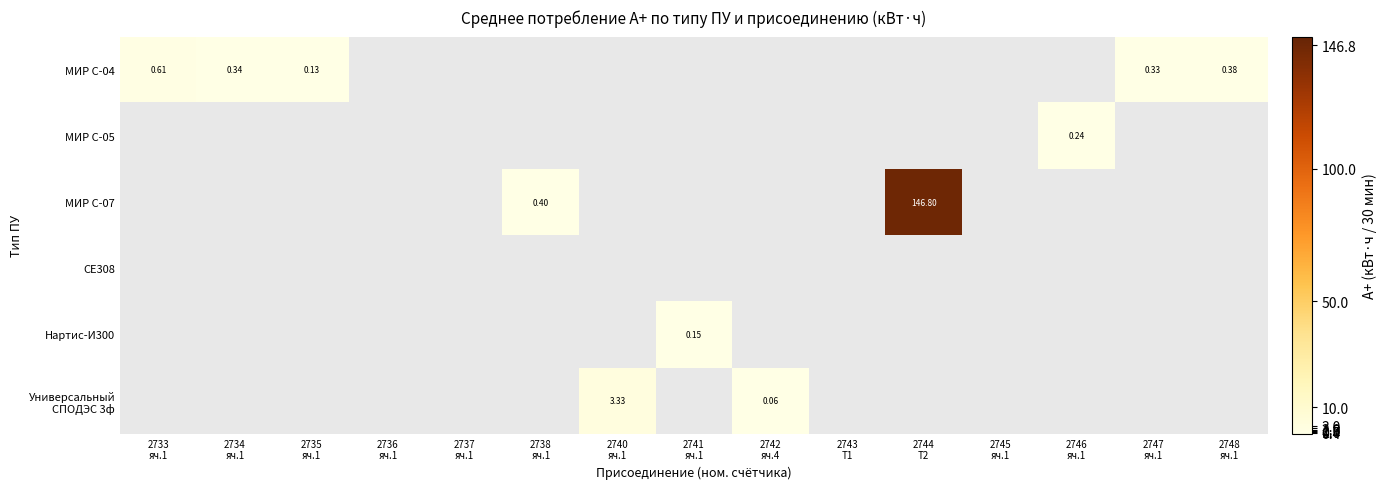

Between 2743
Т1 and 2746
яч.1, which is larger?

2746
яч.1